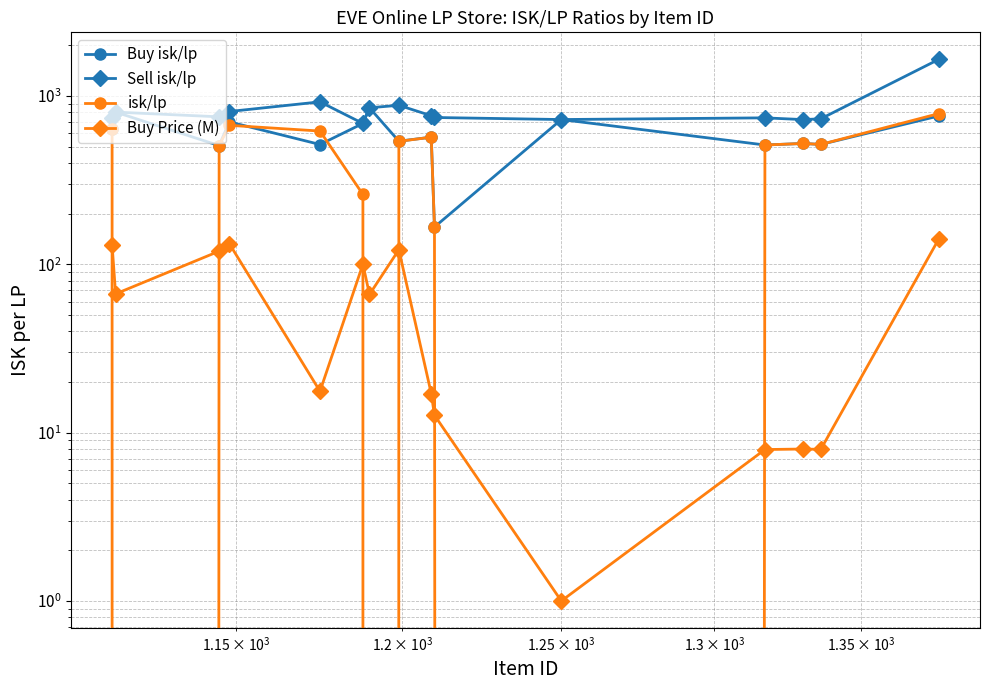

What is the smallest value displayed?

-908.0